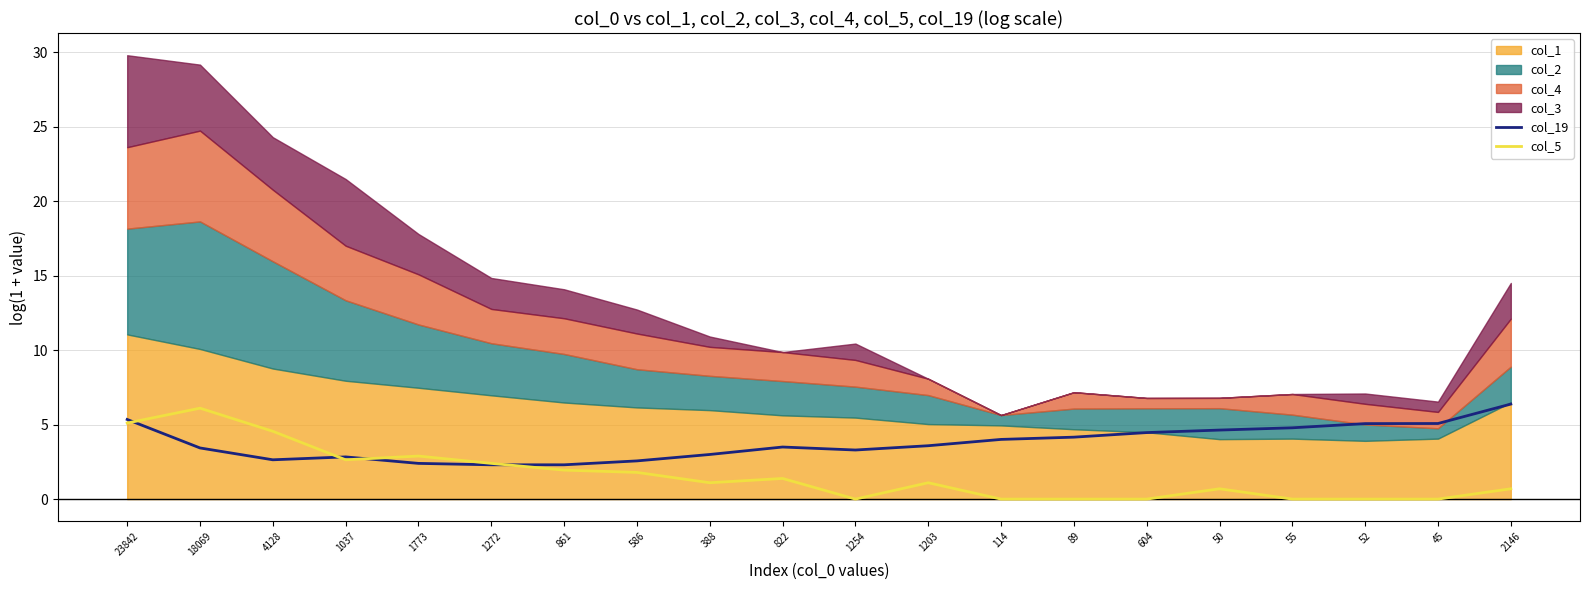

At which category is the sum across all series the highest?

23842